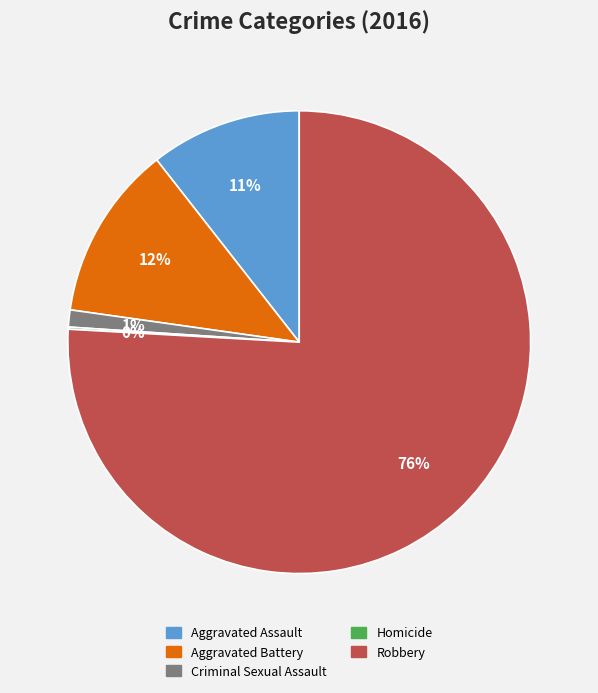

To the nearest percent, what is the average slice percentage?

20%